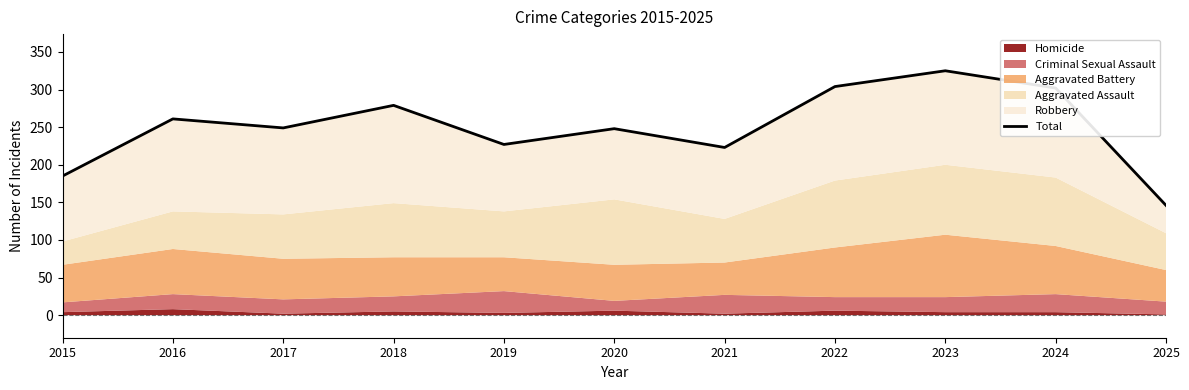

Where is the data nearest to the value 235?

2019